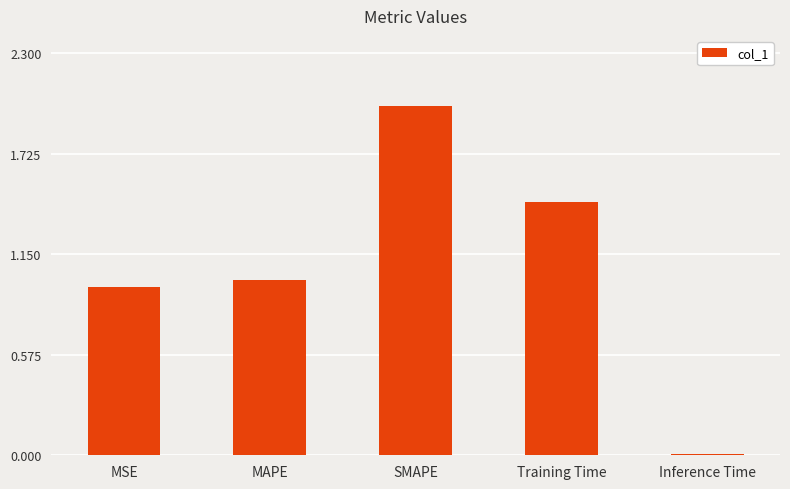

The chart shows a value of 1.3 at MSE. True or false?

False